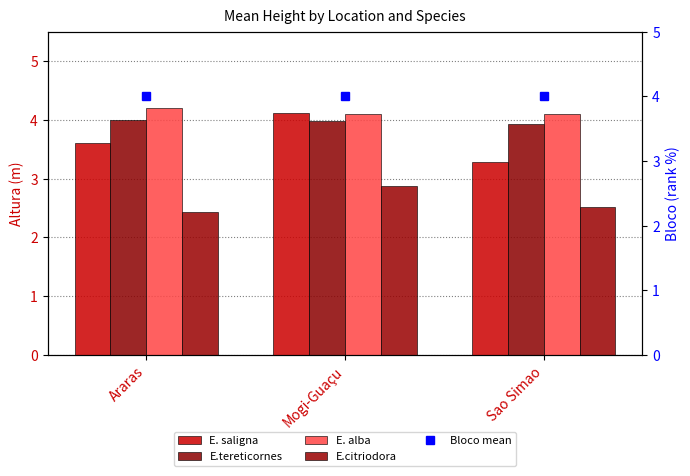

What is the average value of the E.tereticornes series?

4.0